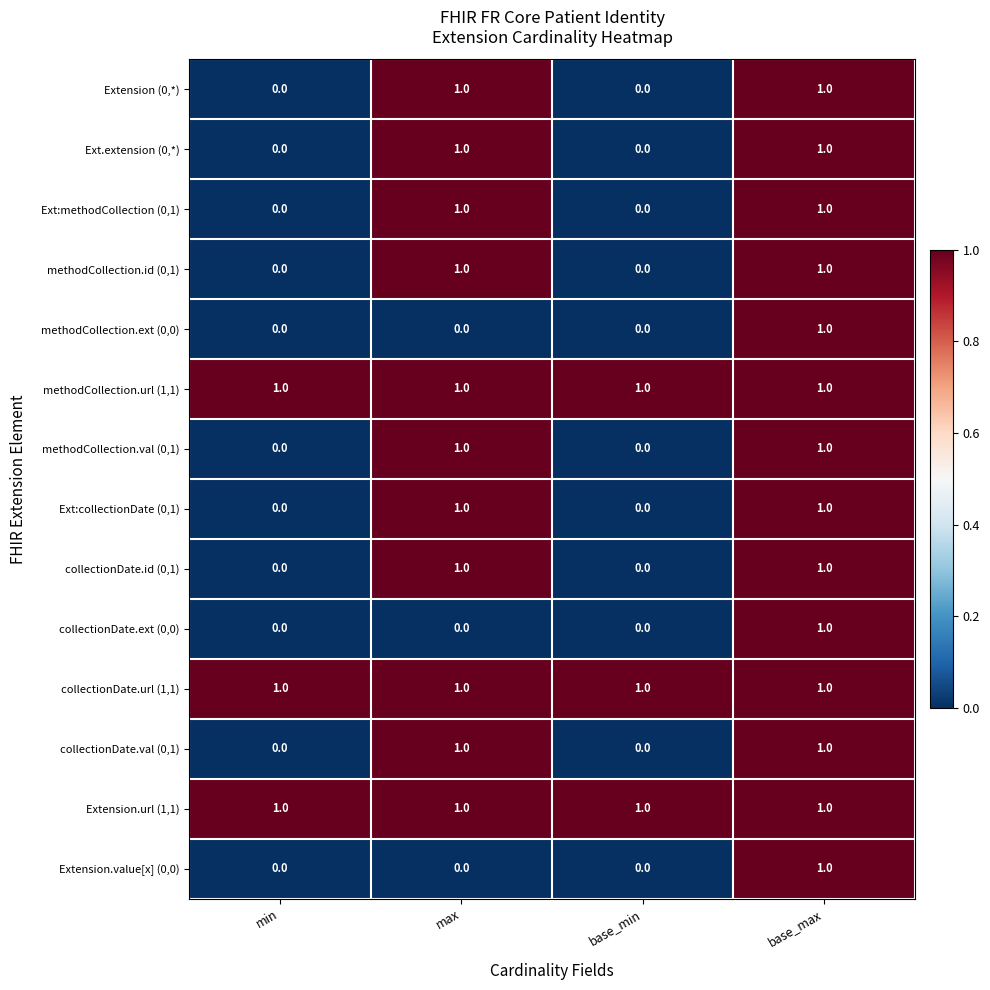

What is the sum of all collectionDate.url (1,1) values?

4